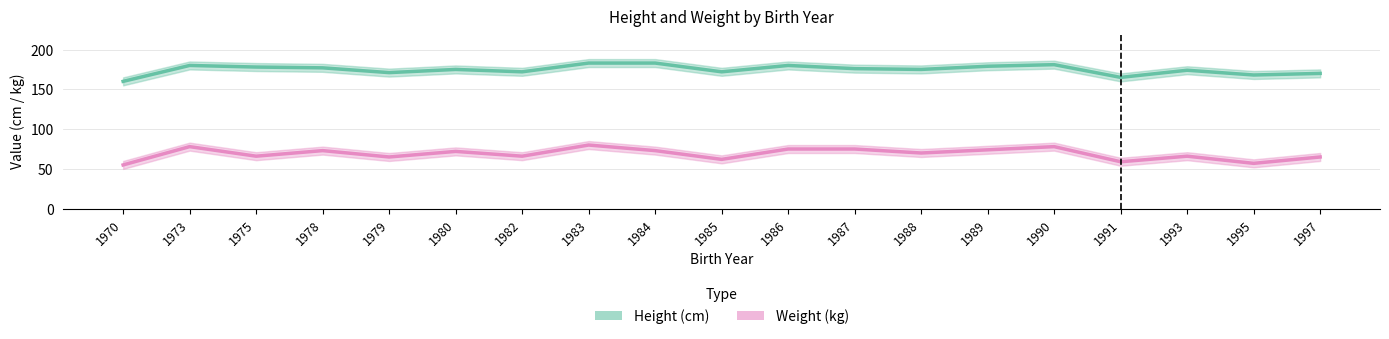

Reading right to left, transcribe all the data shown in this chart.

Height (cm): 1997=170	1995=168	1993=174	1991=165	1990=181	1989=179	1988=175	1987=176	1986=180	1985=172	1984=183	1983=183	1982=172	1980=175	1979=171	1978=177	1975=178	1973=180	1970=160
Weight (kg): 1997=65	1995=57	1993=66	1991=59	1990=78	1989=74	1988=70	1987=75	1986=75	1985=62	1984=73	1983=80	1982=66	1980=72	1979=65	1978=73	1975=66	1973=78	1970=55